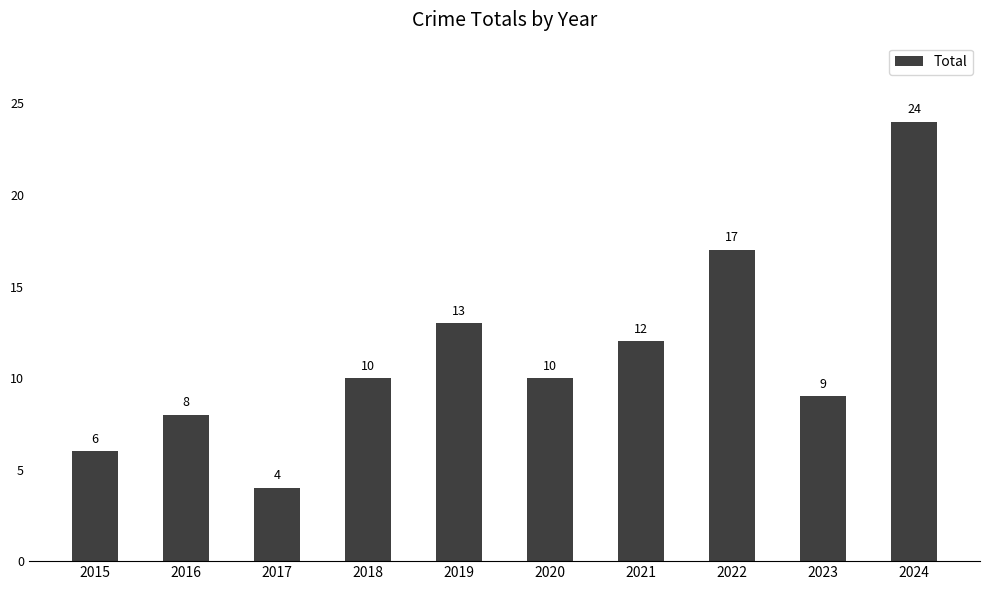

Does the chart contain any negative values?

No